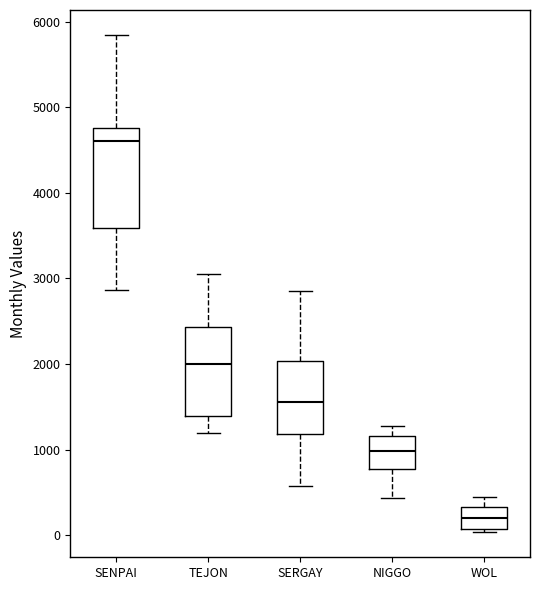

Comparing the boxes themselves (not the whiskers), which one is the tallest?

SENPAI